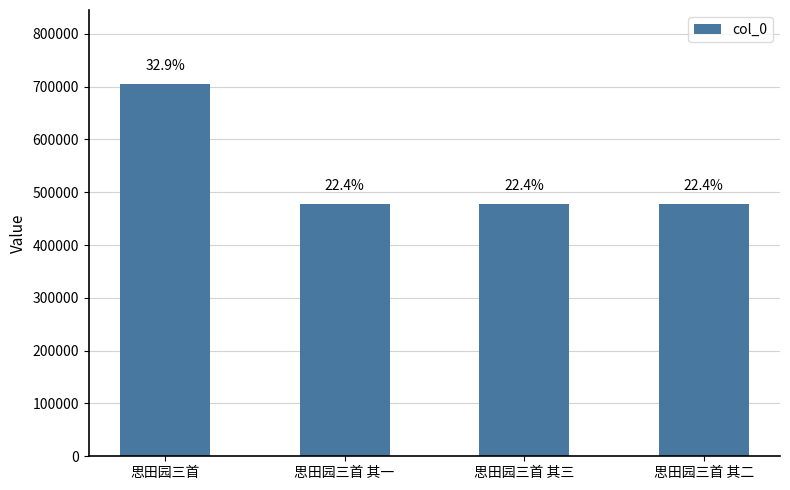

Is it true that the value at 思田园三首 其二 is 477978?

True